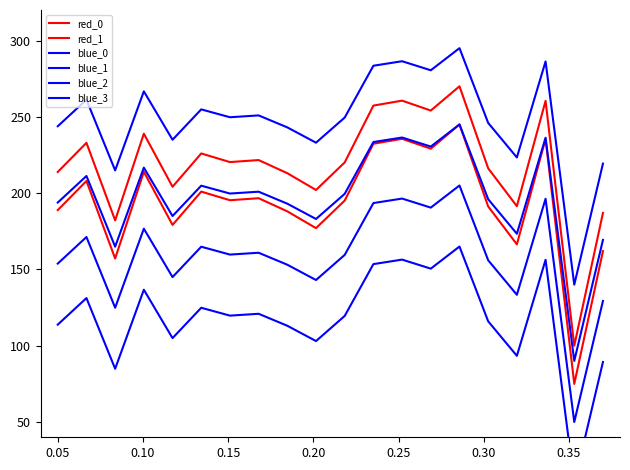

Is the value of blue_2 at 15 greater than the value of red_0 at 0.40?

No